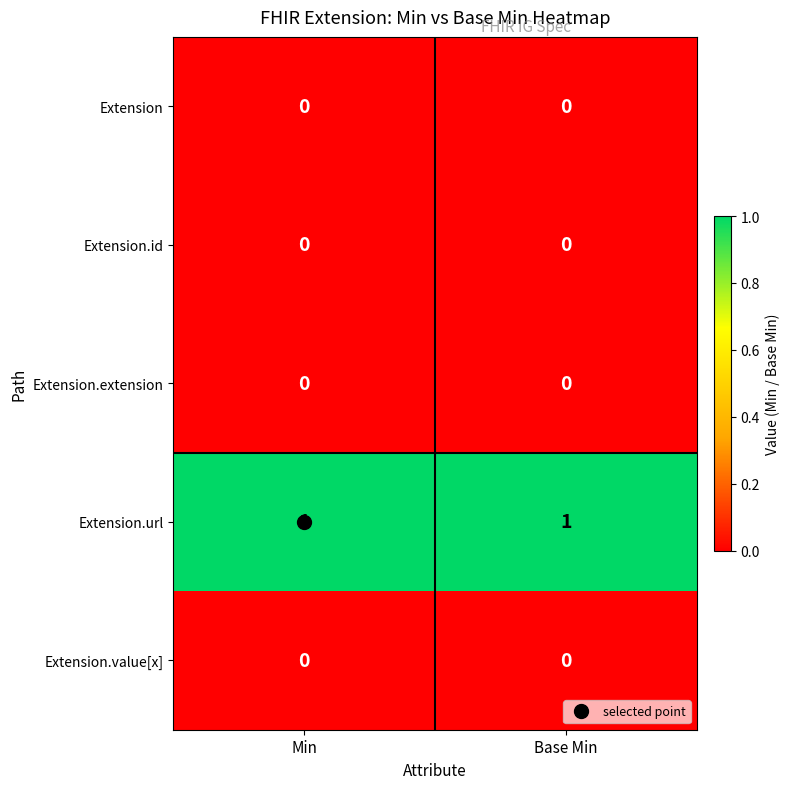

Is it true that Extension.value[x] equals 0 at Base Min?

True